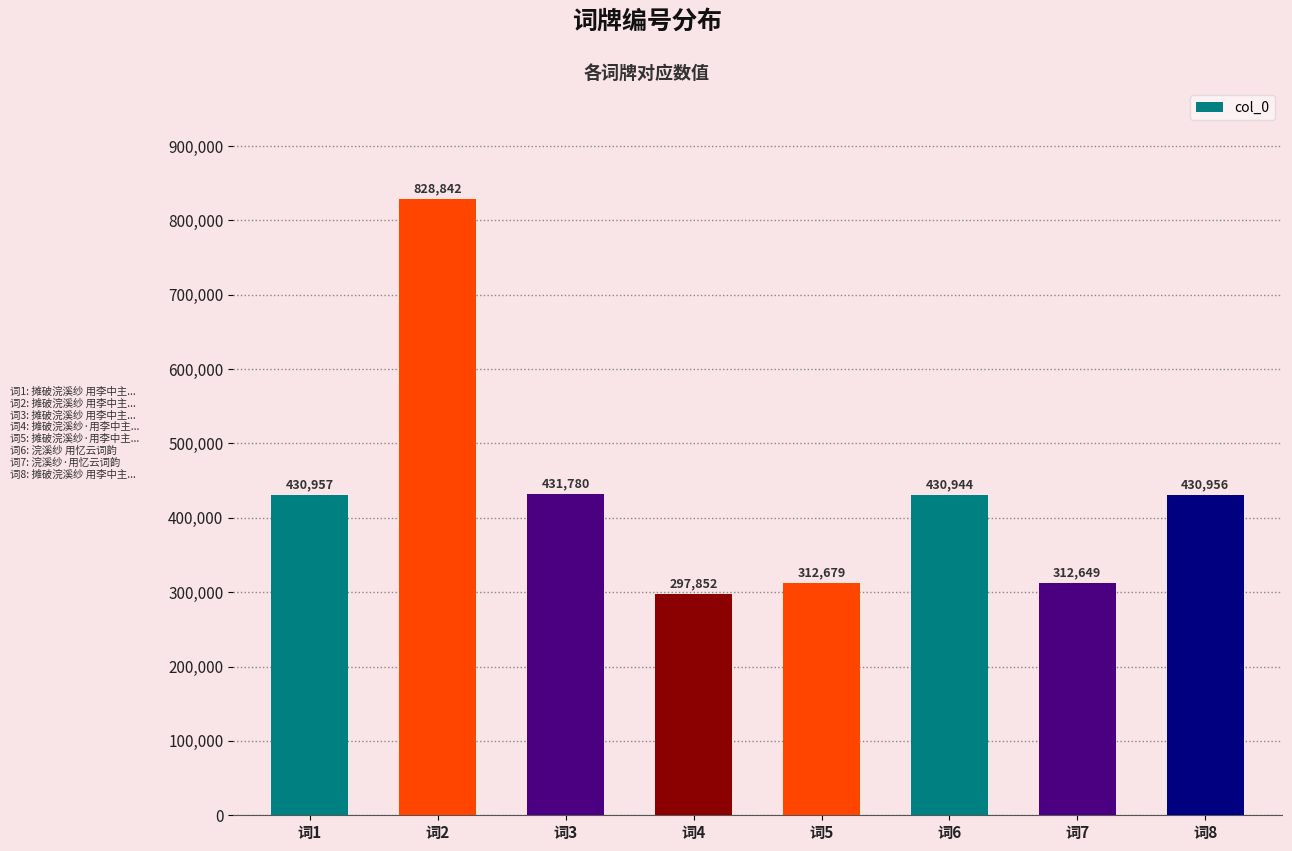

Between 词5 and 词7, which is larger?

词5